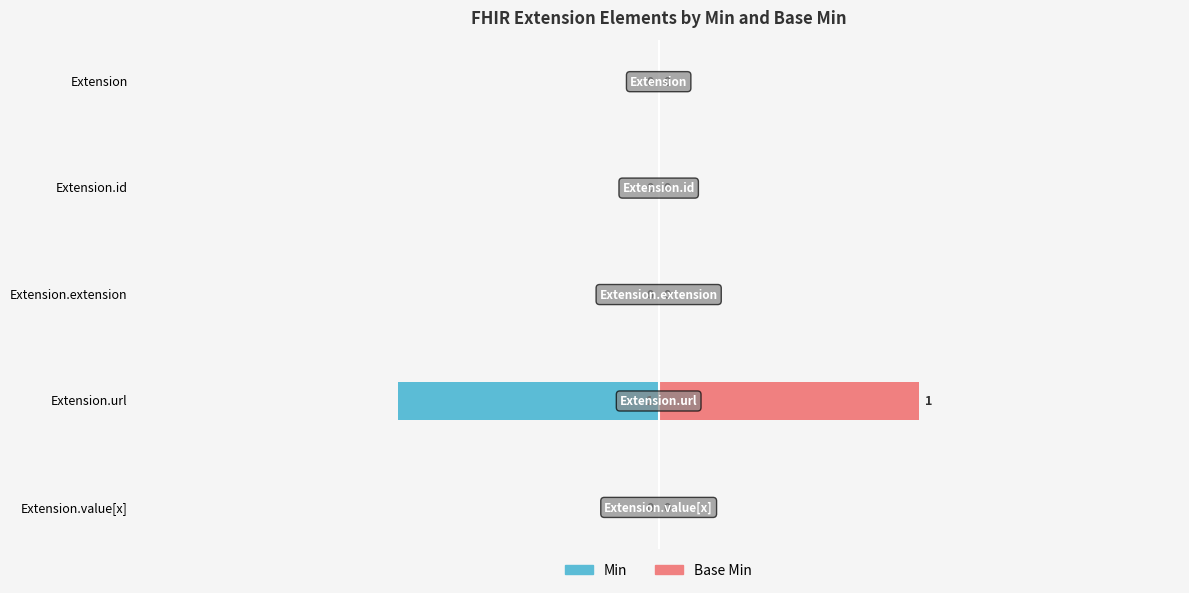

What is the maximum value shown in the chart?

1